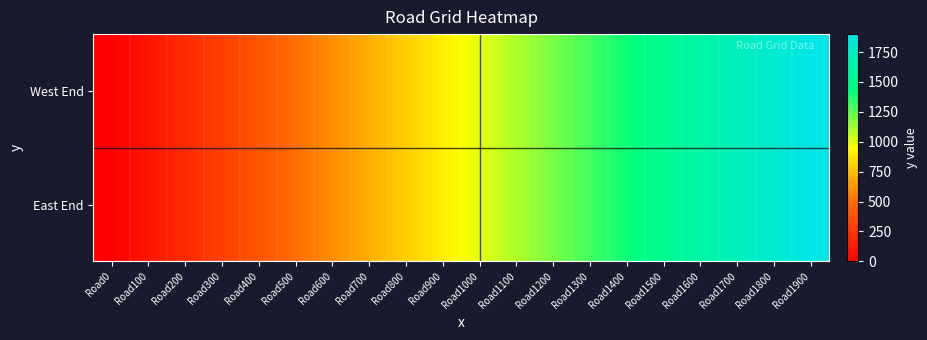

Reading left to right, what are all the values shown in this chart?

West End: Road0=0	Road100=100	Road200=200	Road300=300	Road400=400	Road500=500	Road600=600	Road700=700	Road800=800	Road900=900	Road1000=1000	Road1100=1100	Road1200=1200	Road1300=1300	Road1400=1400	Road1500=1500	Road1600=1600	Road1700=1700	Road1800=1800	Road1900=1900
East End: Road0=0	Road100=100	Road200=200	Road300=300	Road400=400	Road500=500	Road600=600	Road700=700	Road800=800	Road900=900	Road1000=1000	Road1100=1100	Road1200=1200	Road1300=1300	Road1400=1400	Road1500=1500	Road1600=1600	Road1700=1700	Road1800=1800	Road1900=1900